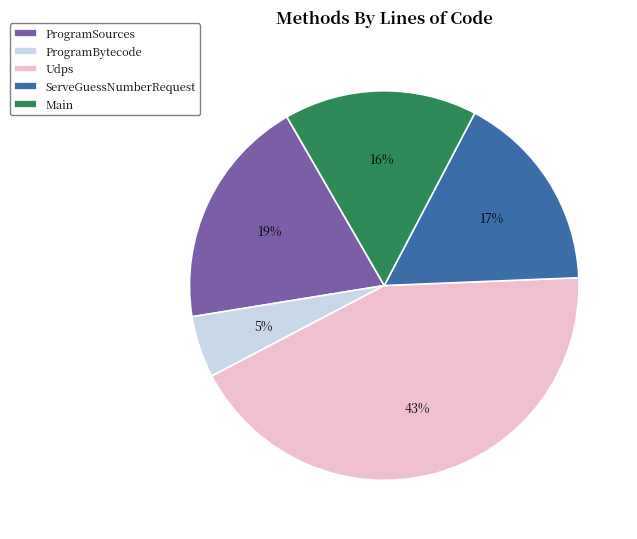

To the nearest percent, what is the difference between the Main and Udps slice percentages?

27%